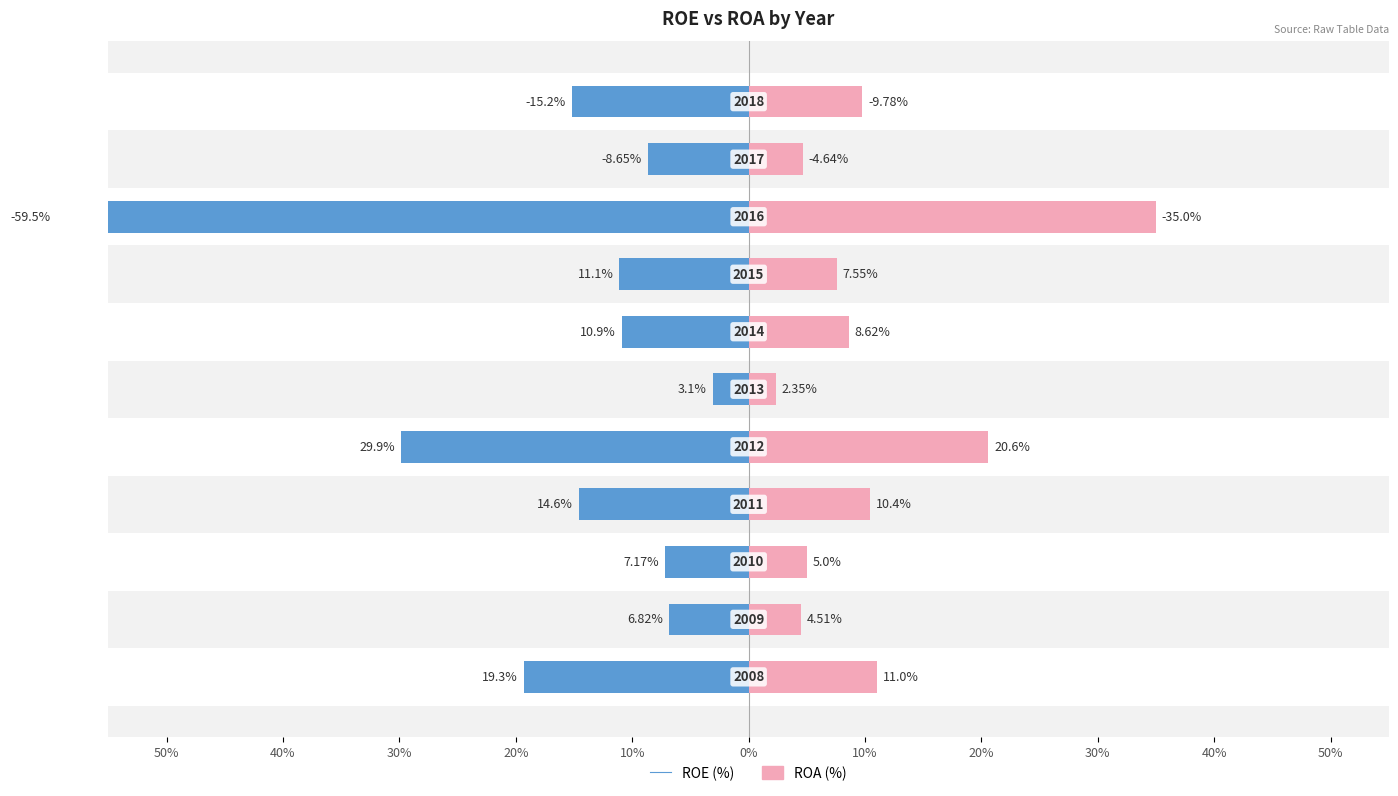

How many bars are there in total?

22